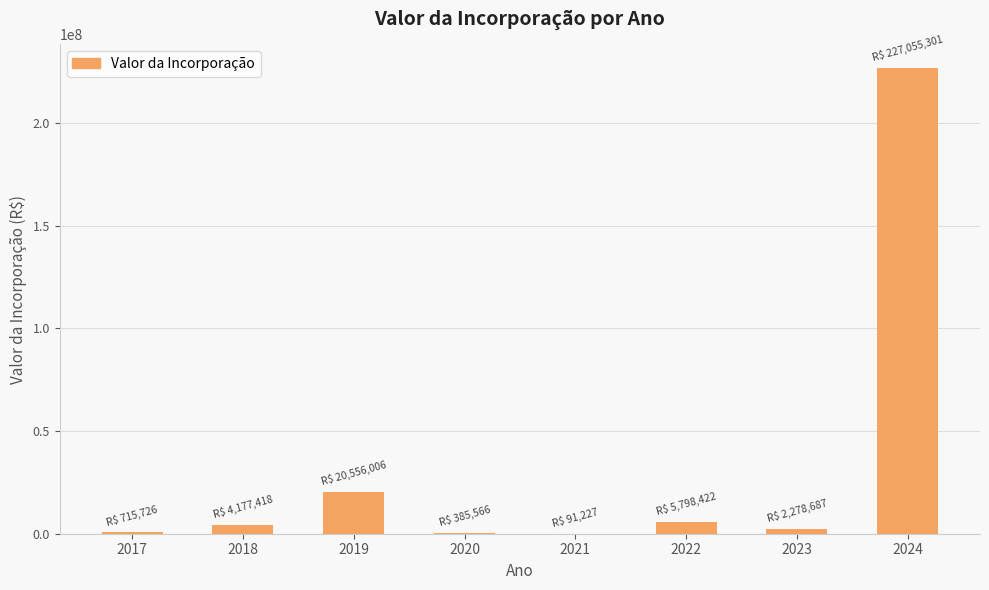

What is the maximum value shown in the chart?

227055300.6